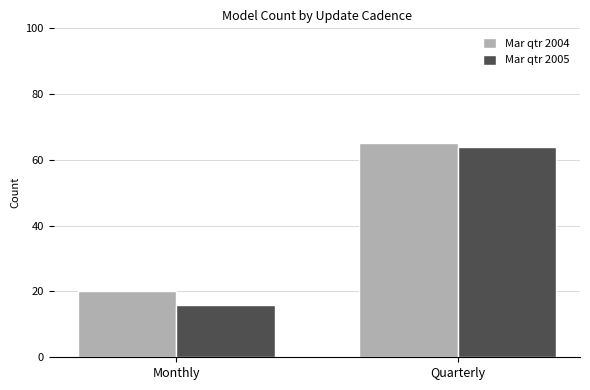

What is the label of the 1st bar from the left?

Monthly